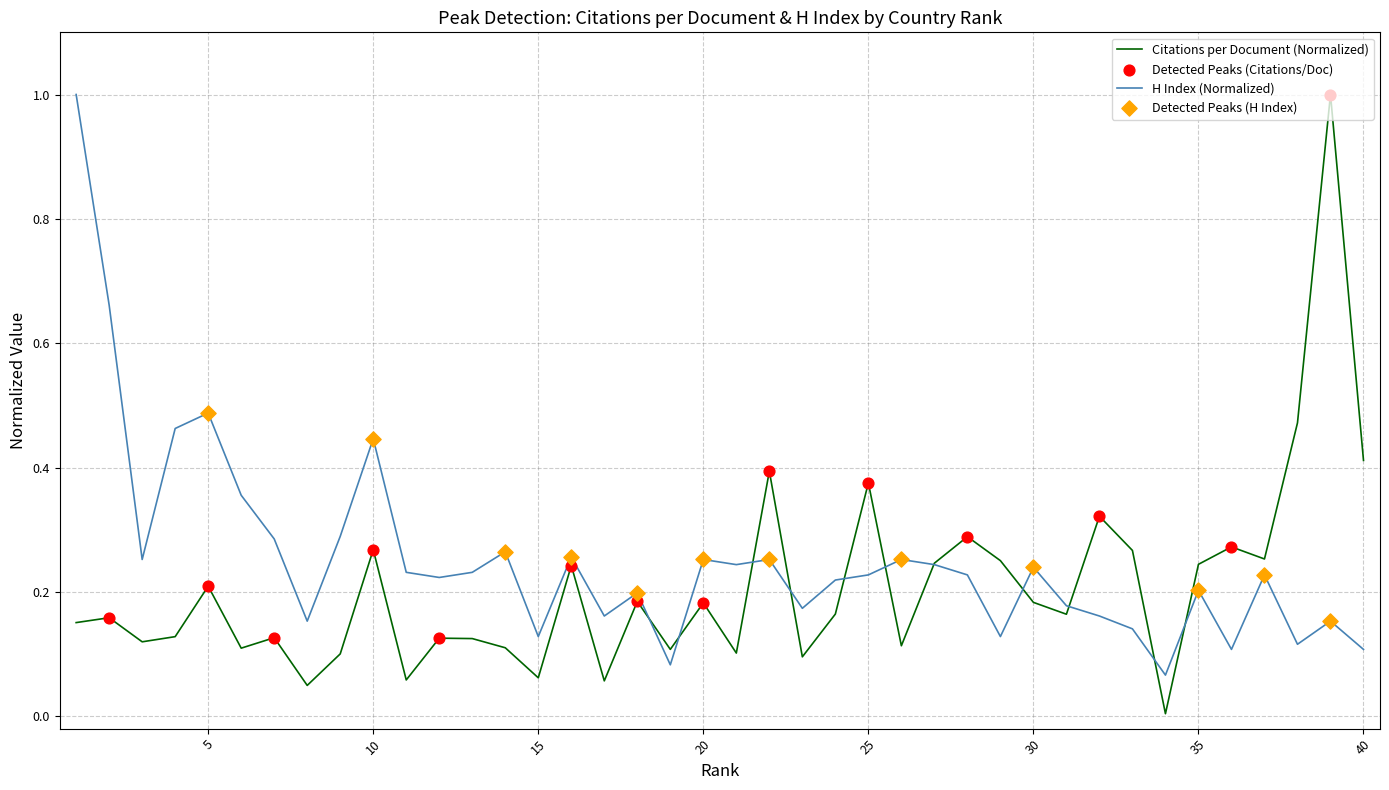

Which series has the largest total across all categories?

H Index (Normalized)